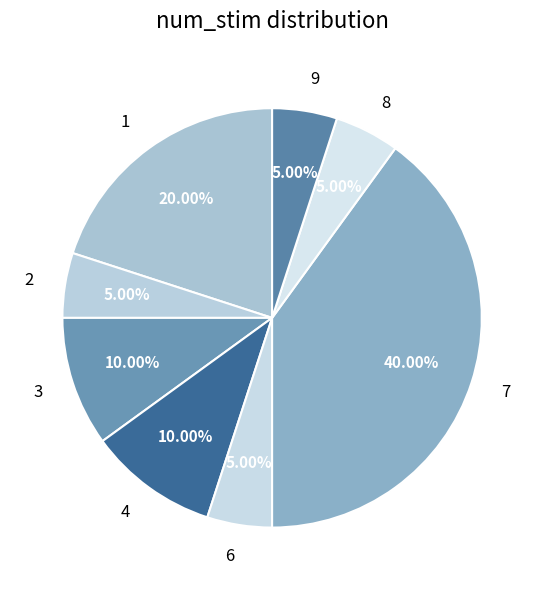

Between 8 and 3, which is larger?

3